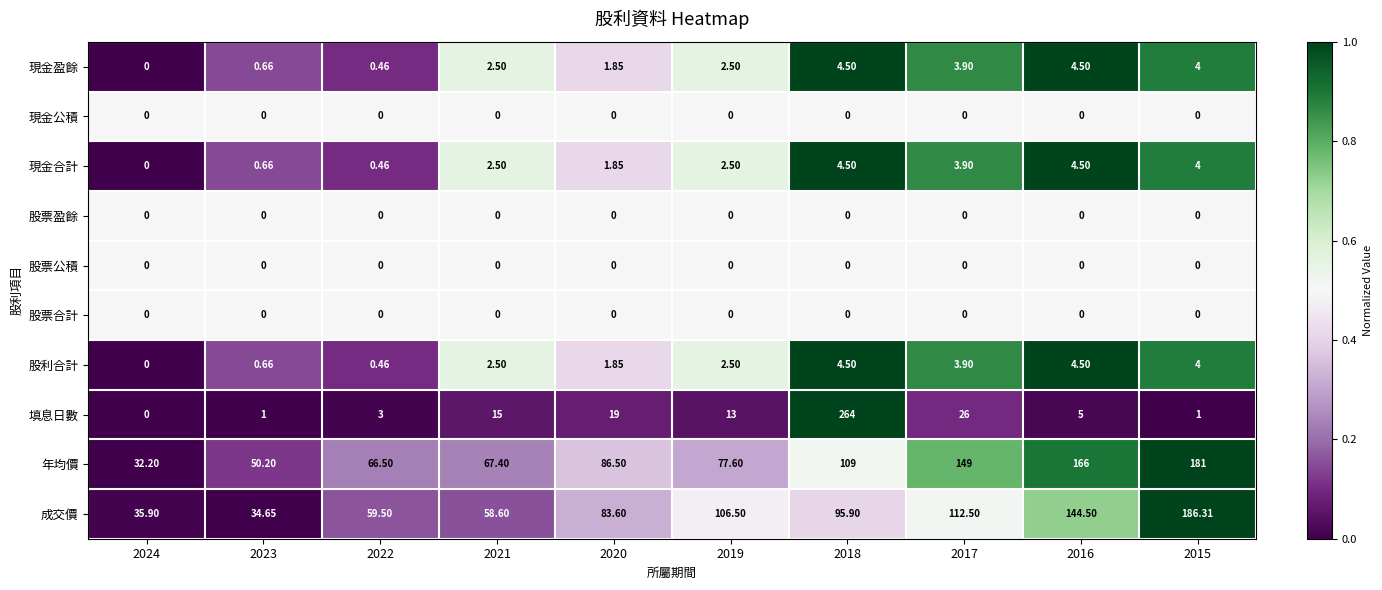

Which series changed the most between 2019 and 2016?

年均價